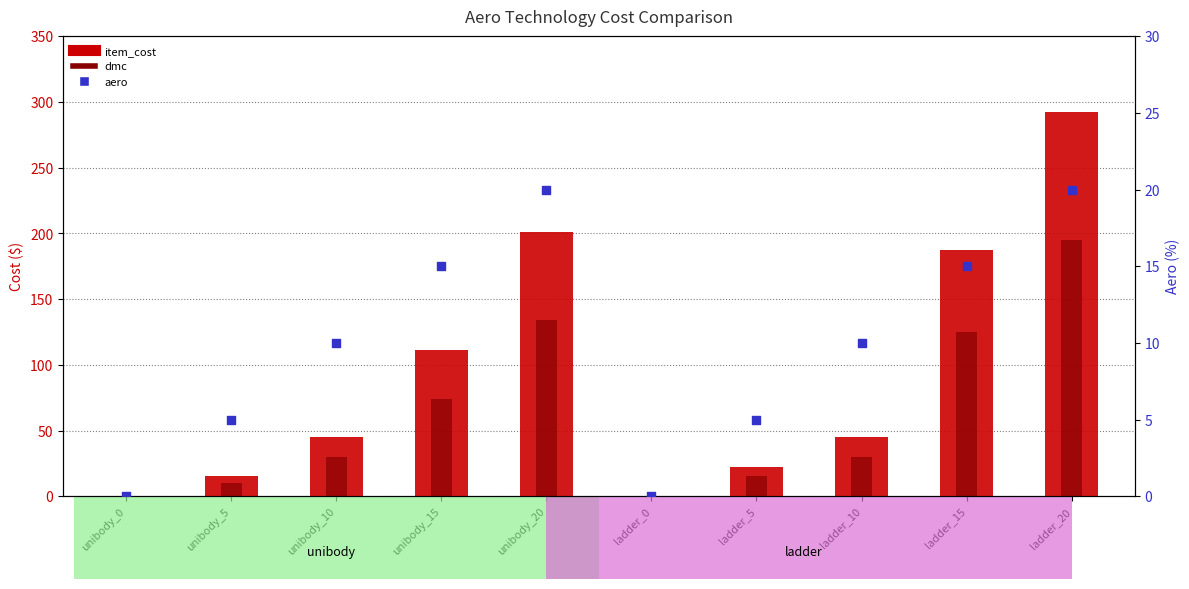

Which series has the largest total across all categories?

item_cost